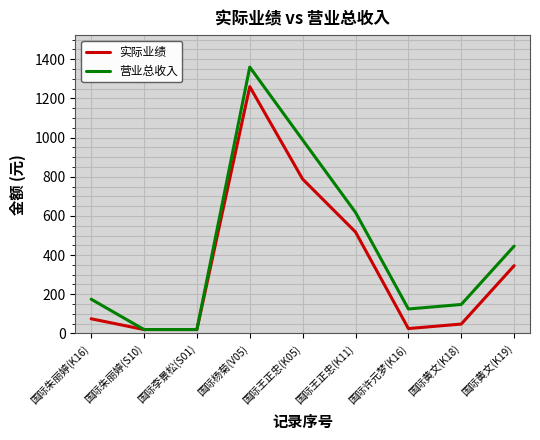

What is the difference between the second highest and minimum values in the 营业总收入 series?

968